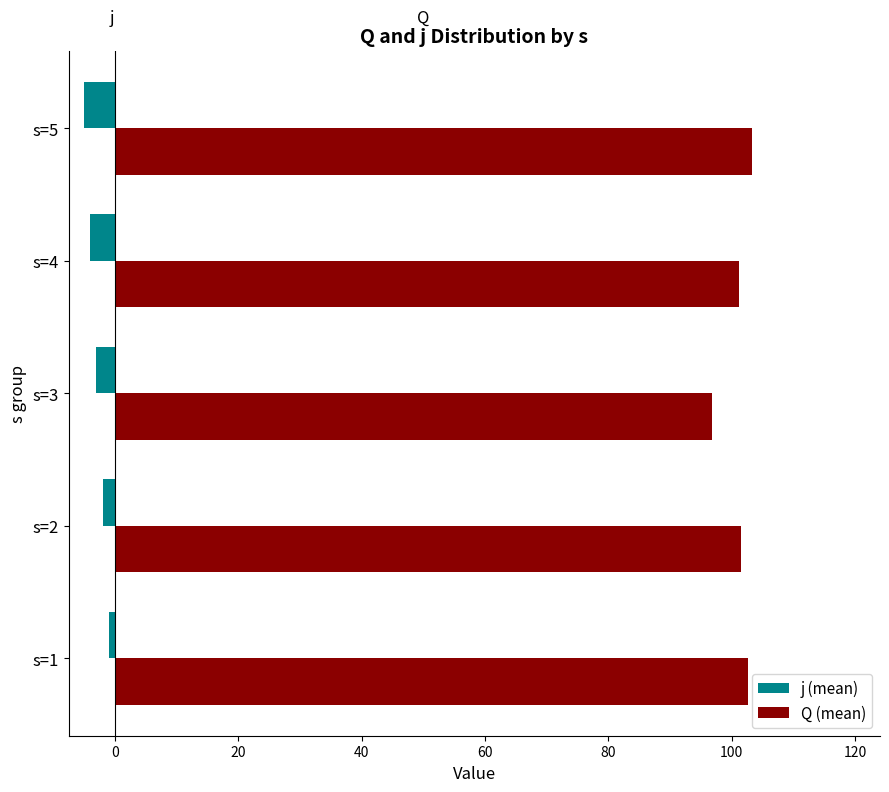

Rank the series by their average value, from highest to lowest.

Q (mean), j (mean)